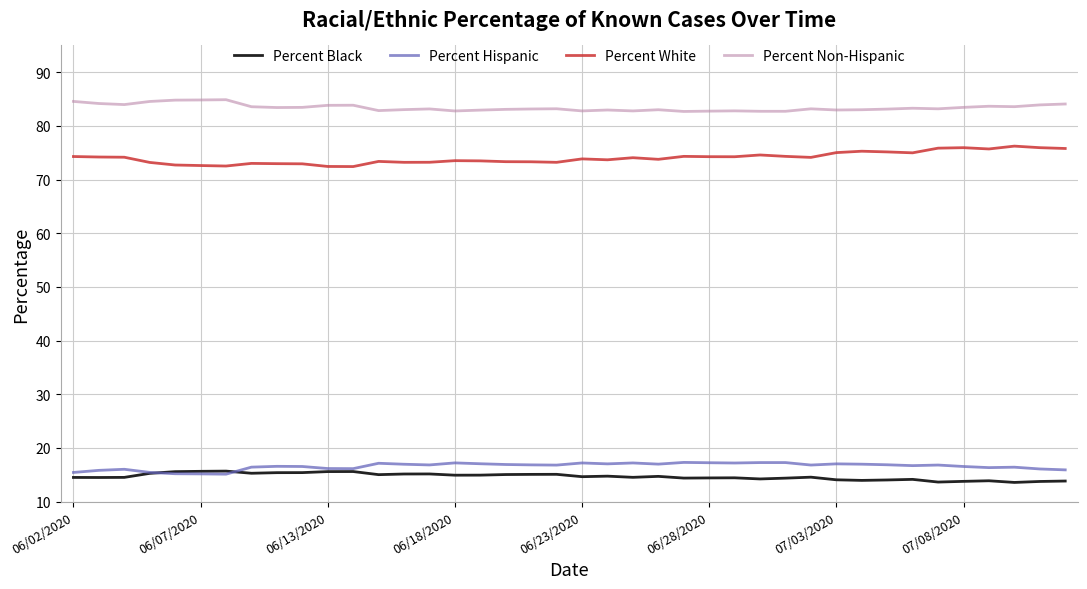

True or false: Percent Hispanic and Percent Non-Hispanic intersect in this chart.

False